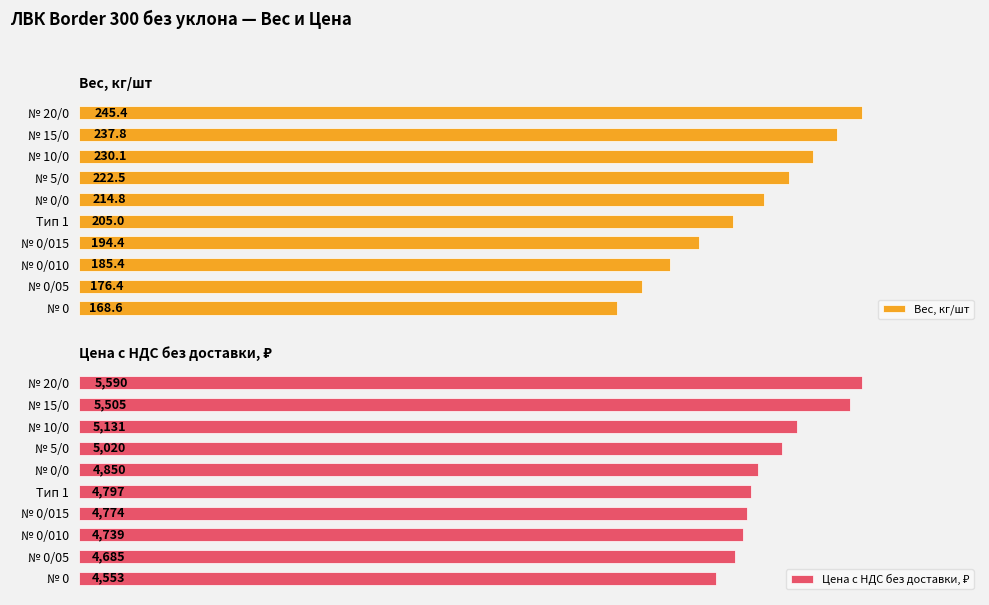

At which label is Вес, кг/шт closest to 207?

Тип 1